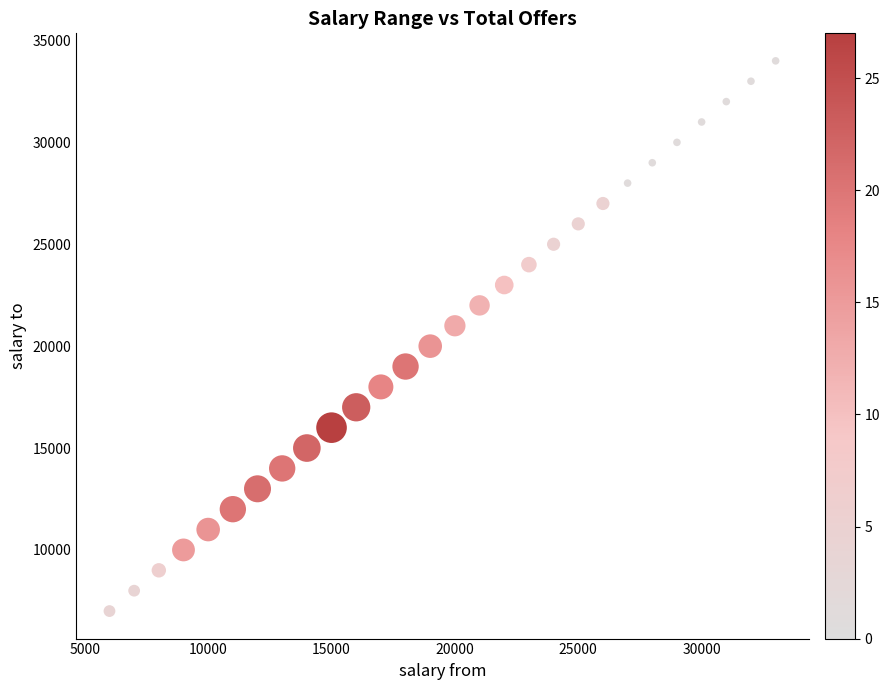

List the coordinates of all points as (X, Y) pairs, reading left to right.

(6000, 7000)  (7000, 8000)  (8000, 9000)  (9000, 10000)  (10000, 11000)  (11000, 12000)  (12000, 13000)  (13000, 14000)  (14000, 15000)  (15000, 16000)  (16000, 17000)  (17000, 18000)  (18000, 19000)  (19000, 20000)  (20000, 21000)  (21000, 22000)  (22000, 23000)  (23000, 24000)  (24000, 25000)  (25000, 26000)  (26000, 27000)  (27000, 28000)  (28000, 29000)  (29000, 30000)  (30000, 31000)  (31000, 32000)  (32000, 33000)  (33000, 34000)